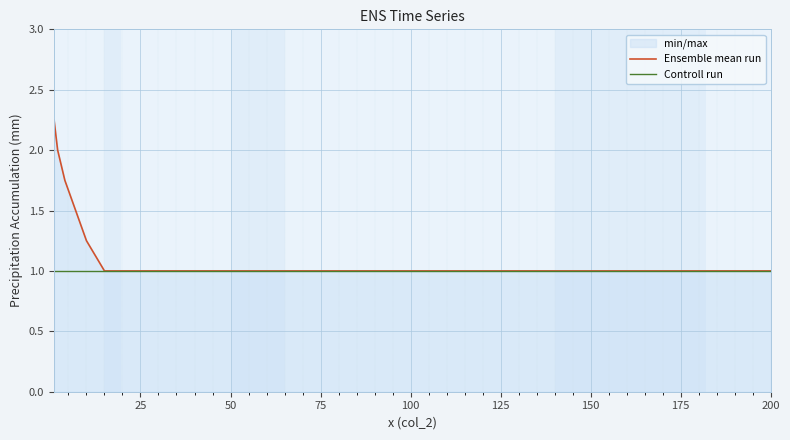

How many lines are shown in the chart?

2